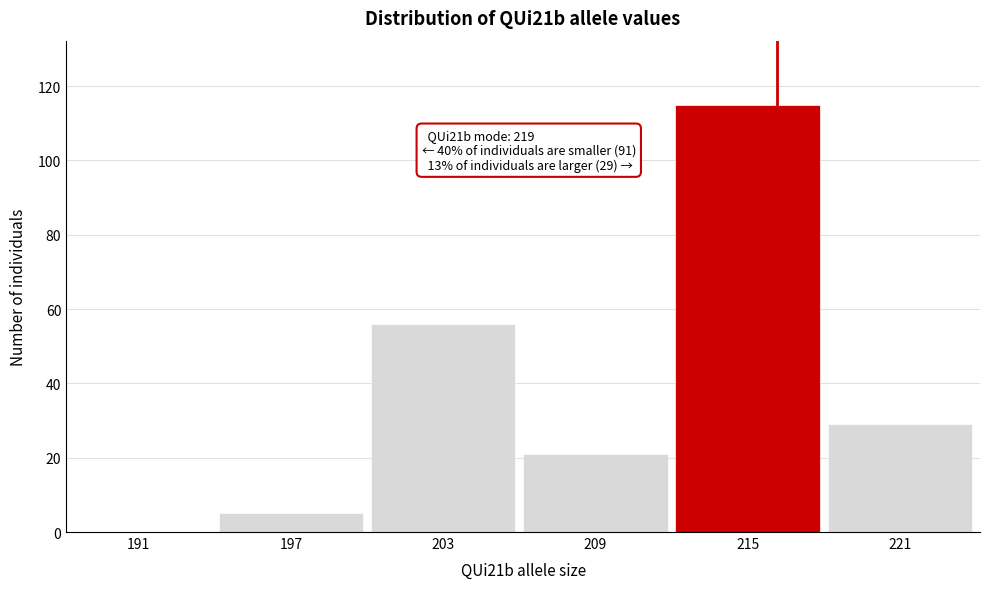

Reading left to right, list all the values displayed in this chart.

191=0	197=5	203=56	209=21	215=115	221=29